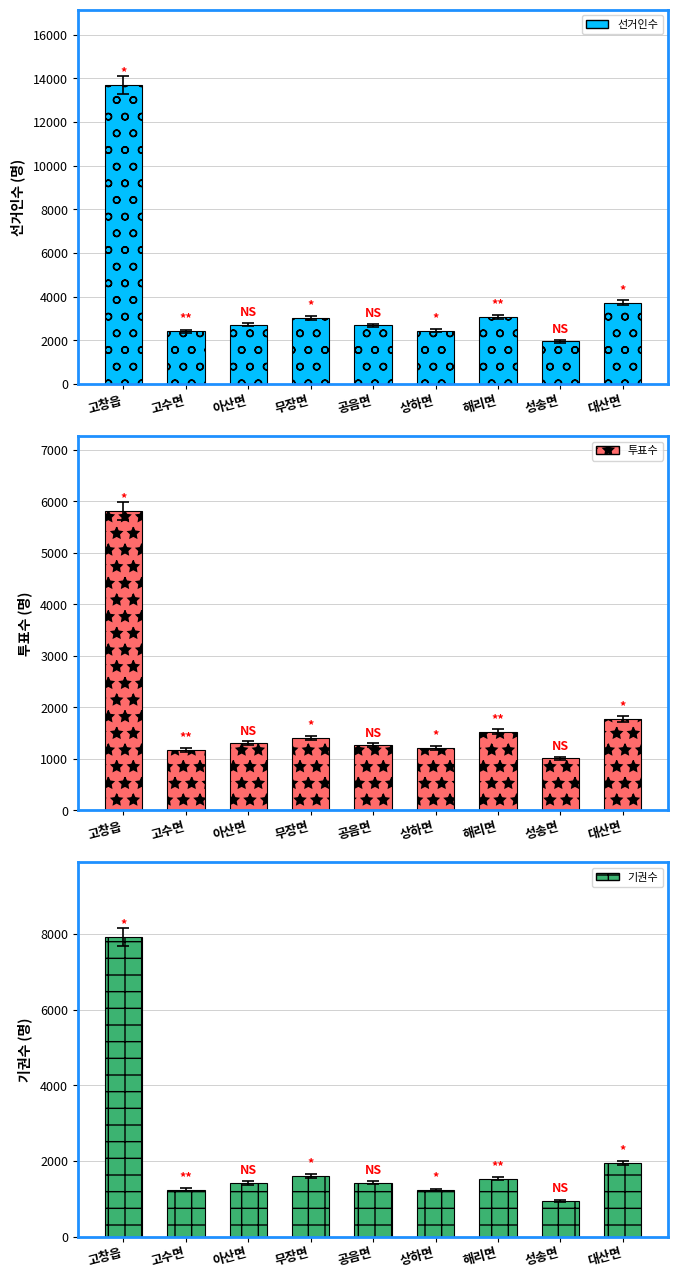

Is it true that 선거인수 equals 1955 at 성송면?

True